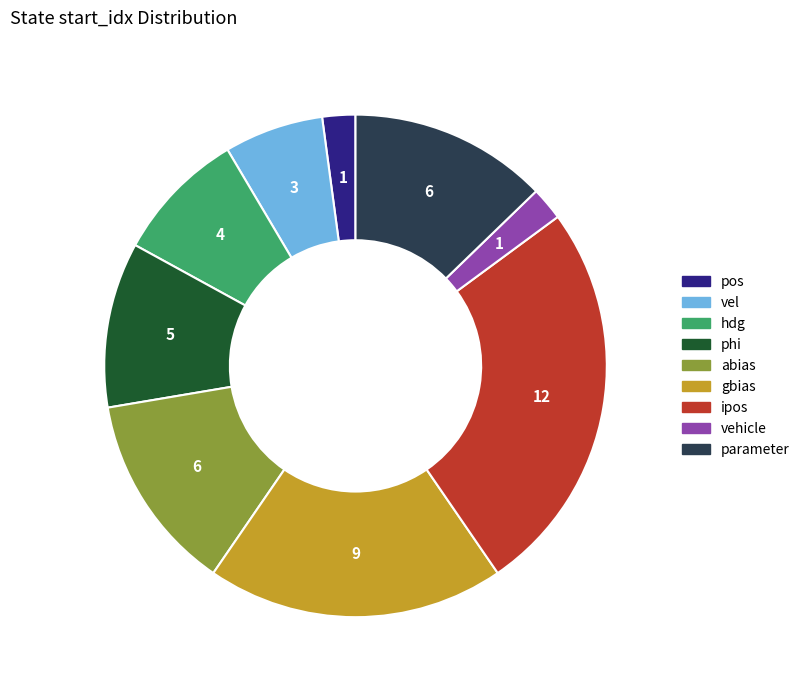

Which slice is the largest?

ipos